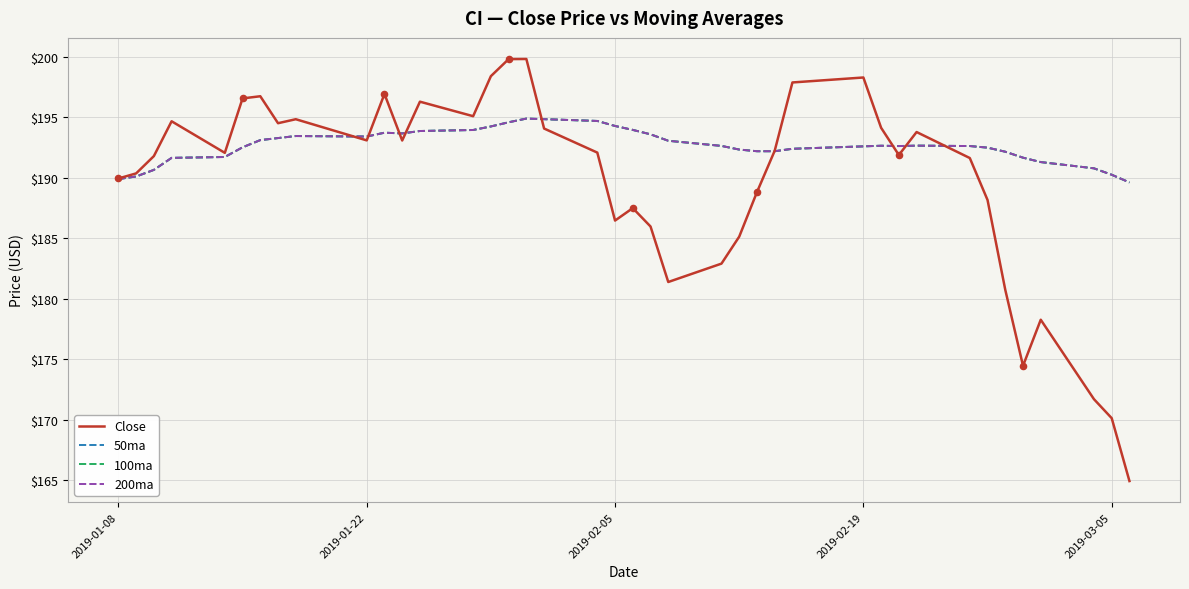

Which series has the largest total across all categories?

50ma